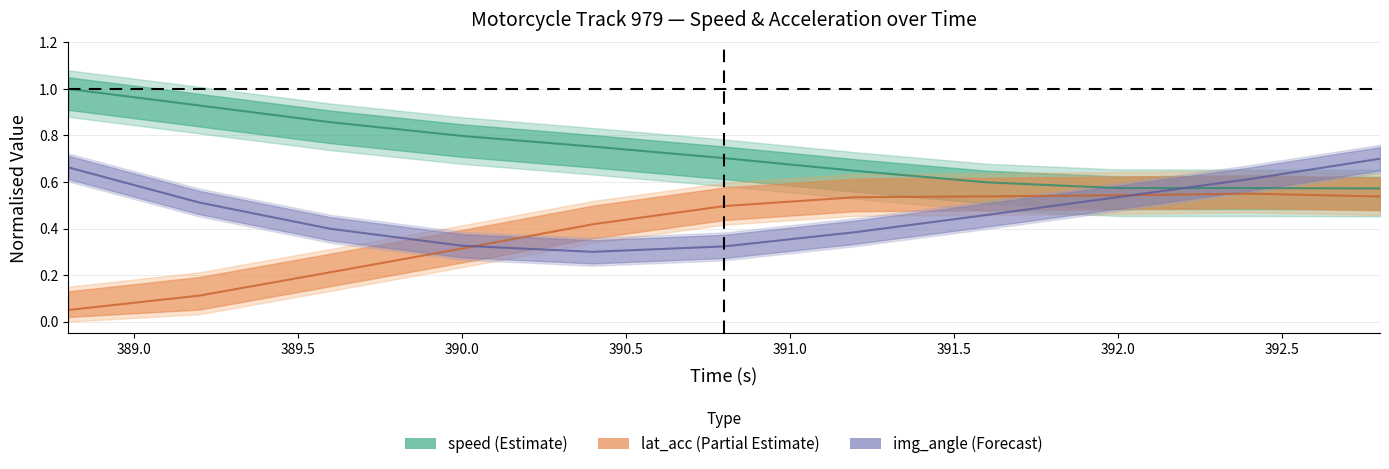

The speed series shows 1.4 at 389.2. True or false?

False